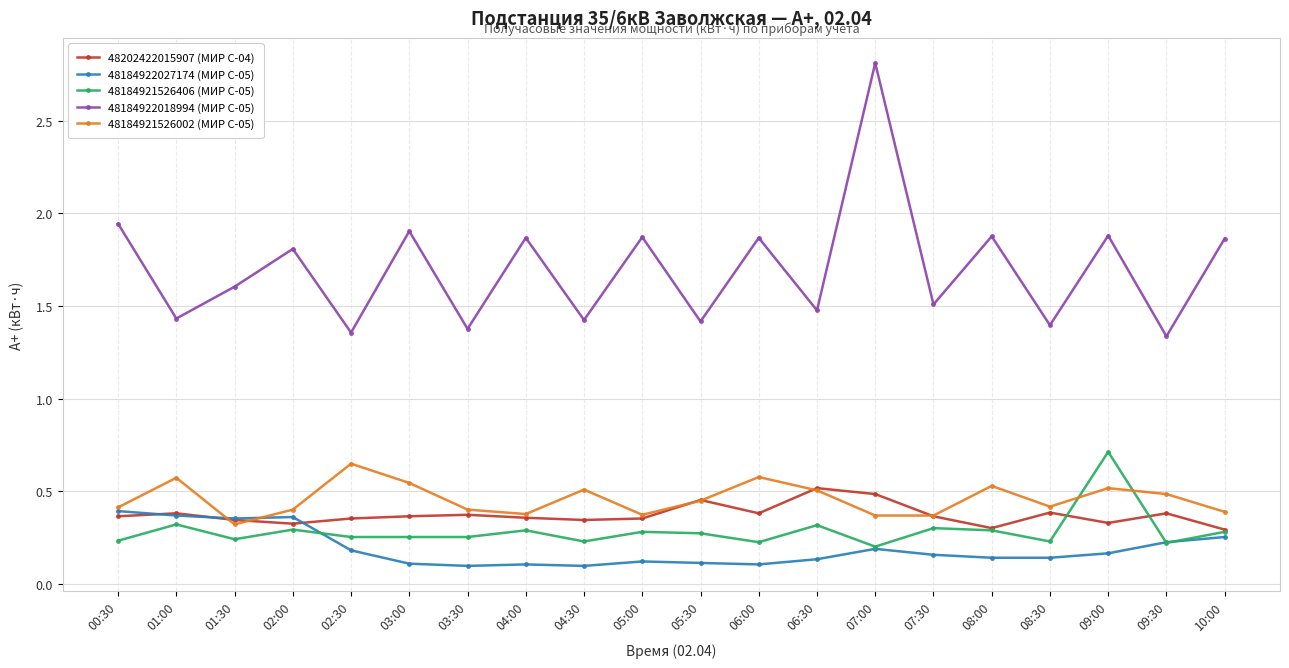

Which series has the largest range (max minus min)?

48184922018994 (МИР С-05)